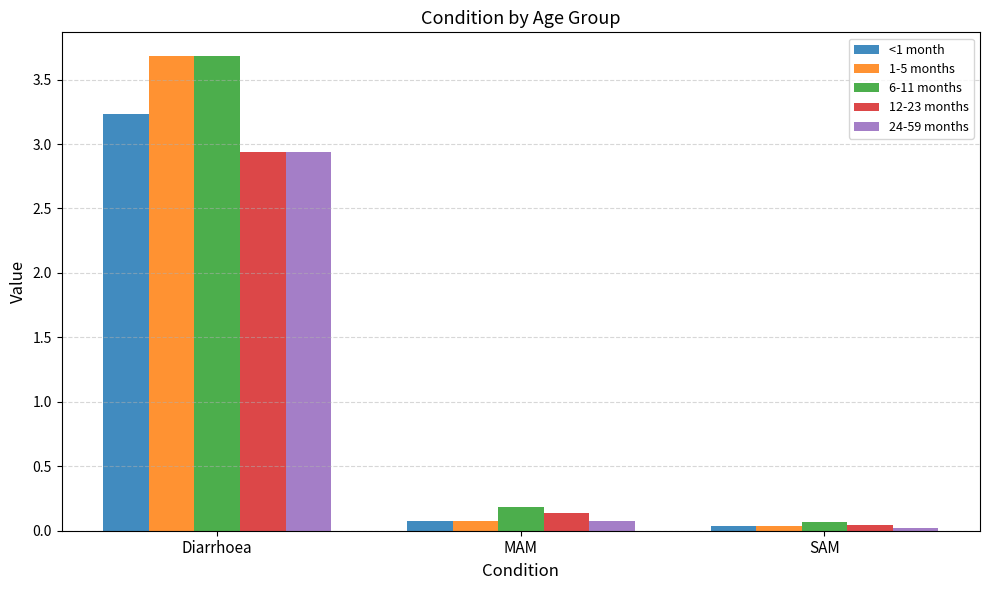

At how many categories does at least one series exceed 3?

1